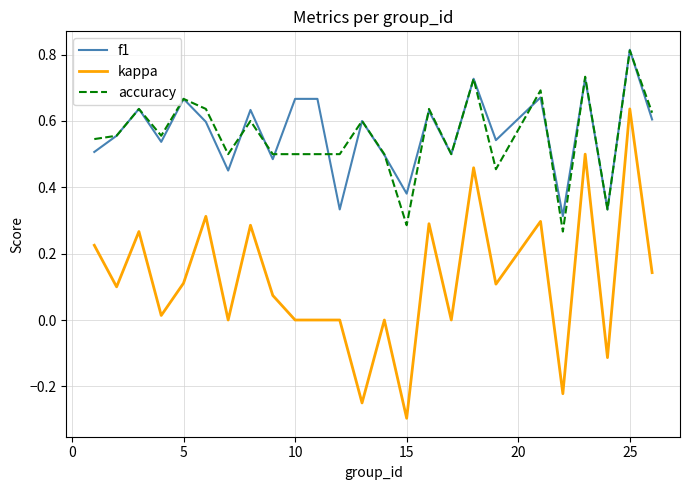

What is the minimum value for kappa?

-0.3